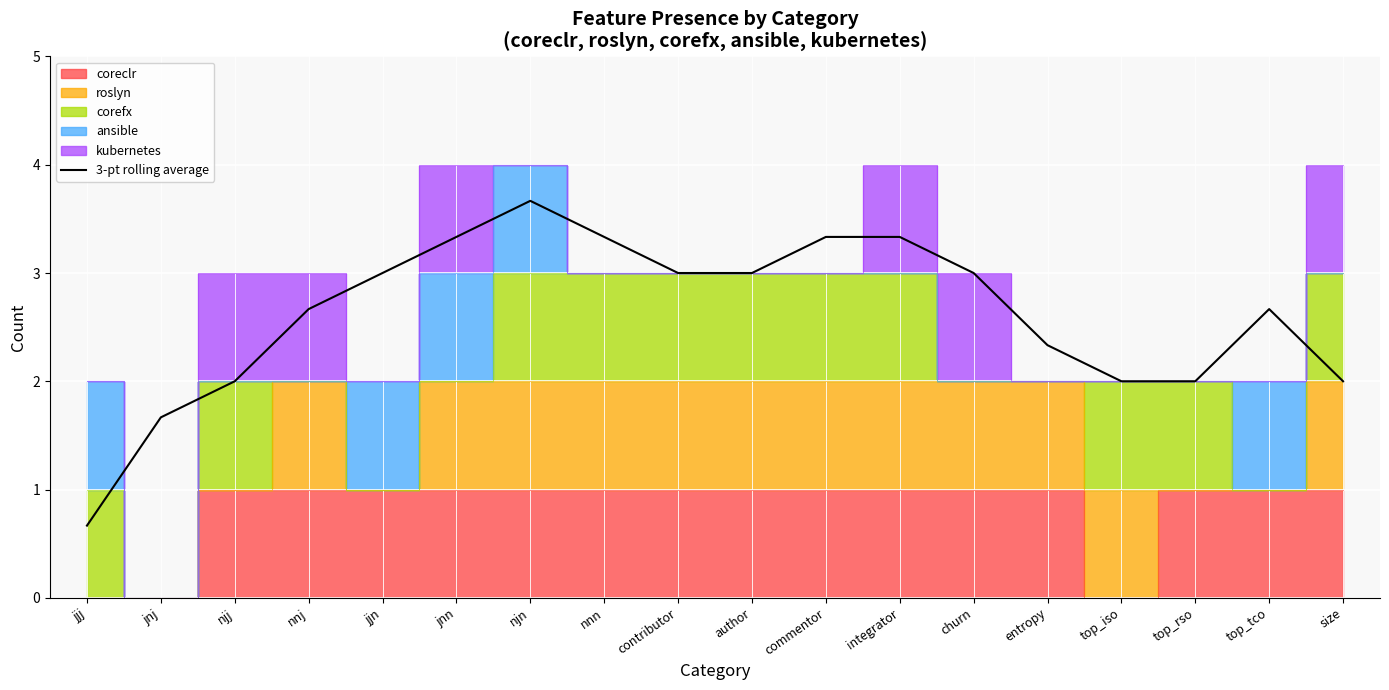

Reading left to right, list all the values displayed in this chart.

jjj=0.7	jnj=1.7	njj=2.0	nnj=2.7	jjn=3.0	jnn=3.3	njn=3.7	nnn=3.3	contributor=3.0	author=3.0	commentor=3.3	integrator=3.3	churn=3.0	entropy=2.3	top_iso=2.0	top_rso=2.0	top_tco=2.7	size=2.0